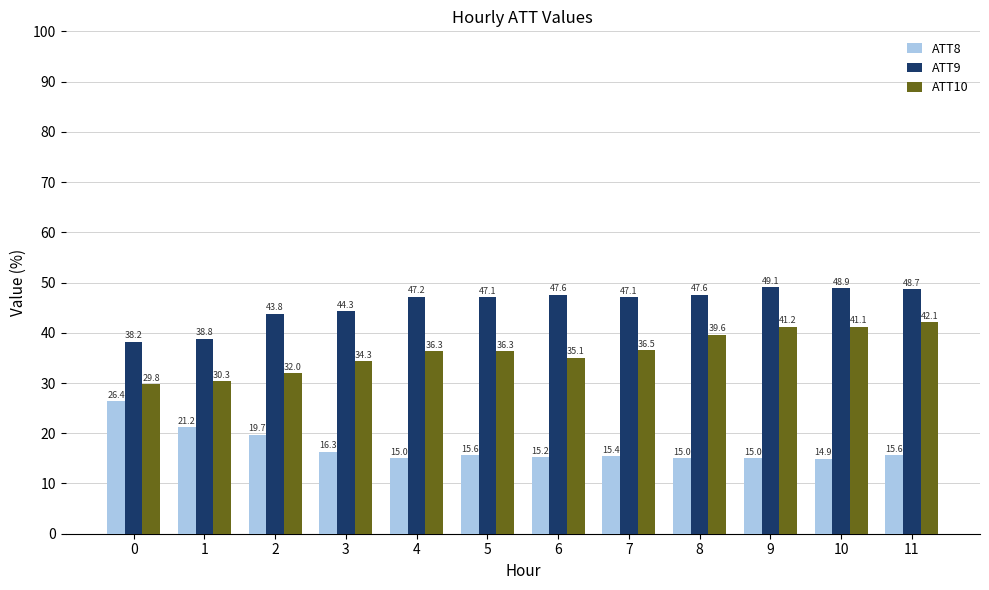

How many series are shown in this chart?

3